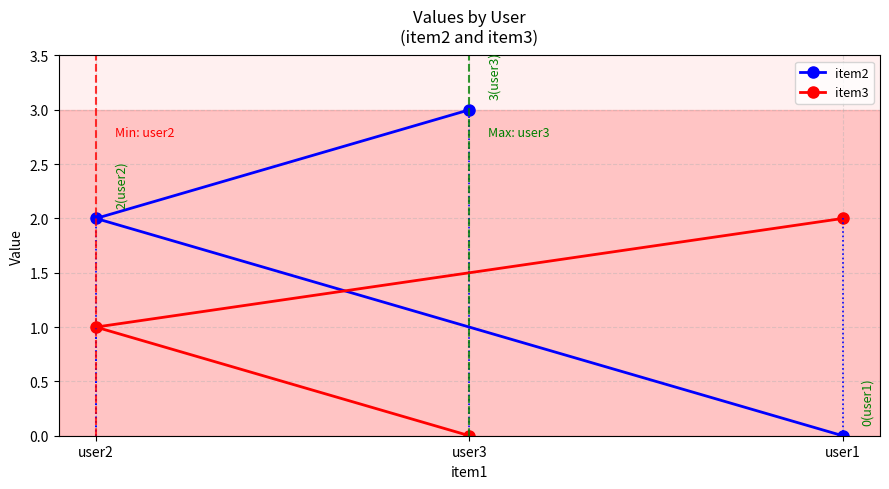

What are all the series names shown in the legend?

item2, item3